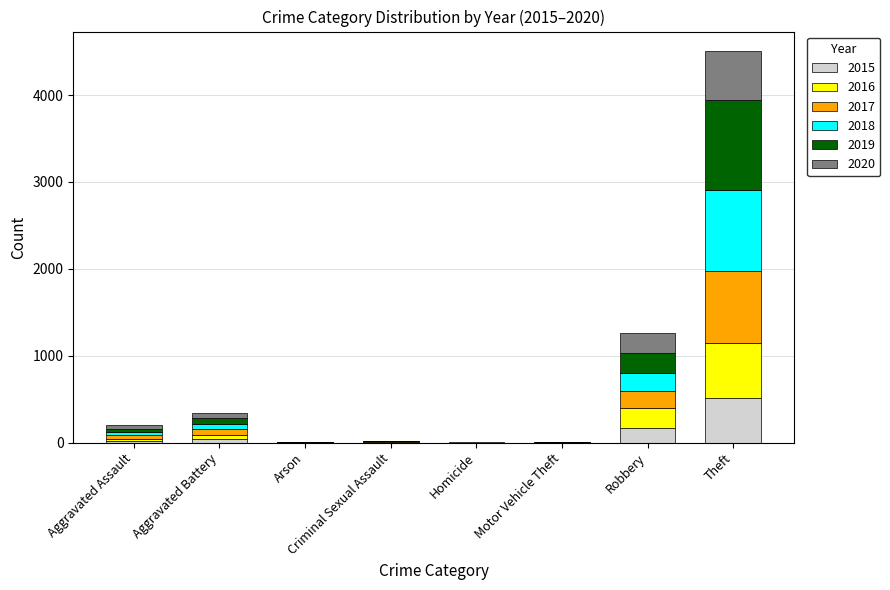

What is the highest value of the 2015 series?

510